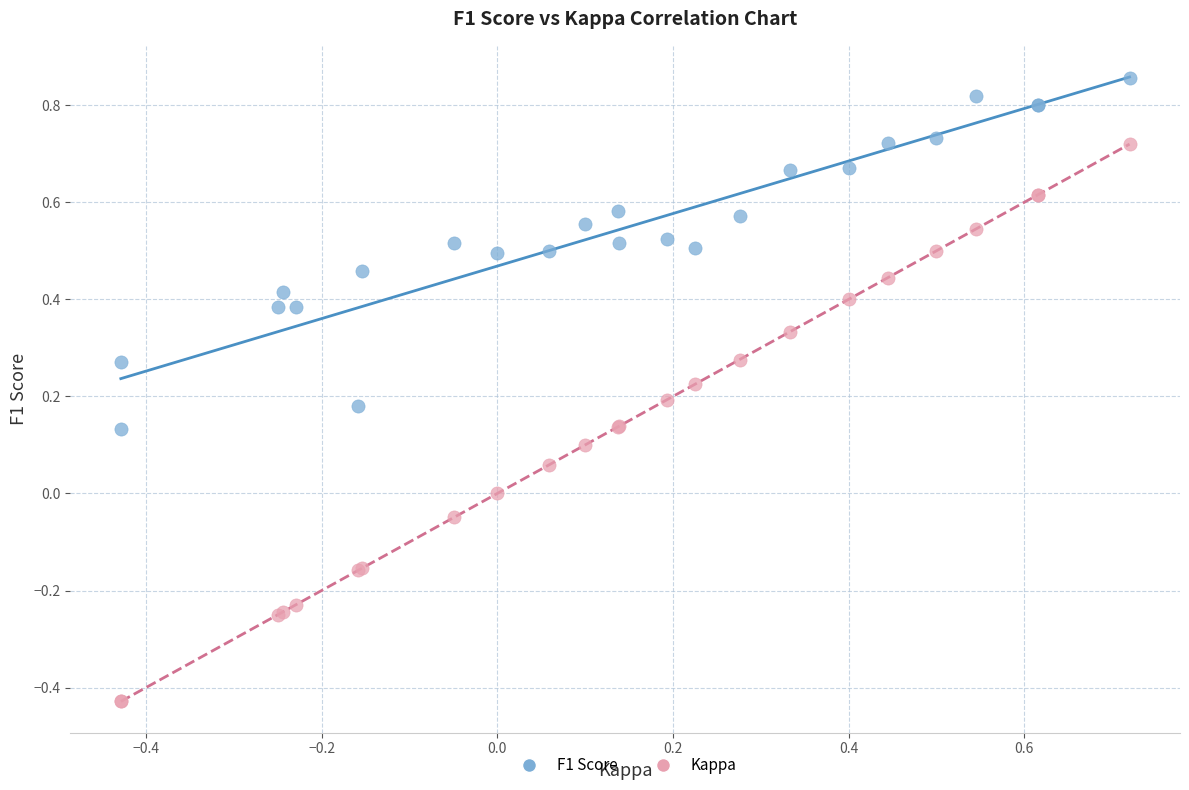

Which series reaches the minimum Y coordinate?

Kappa